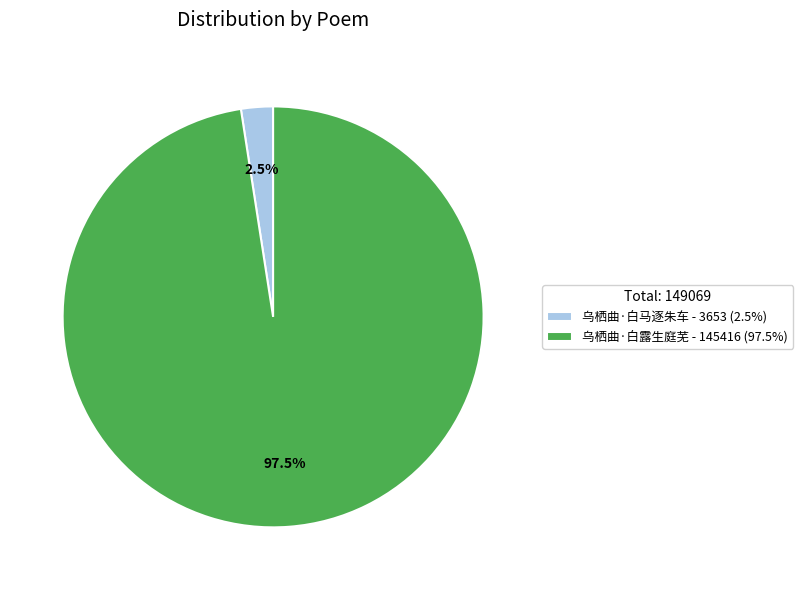

Does 乌栖曲·白马逐朱车 - 3653 (2.5%) represent more than half of the total?

No